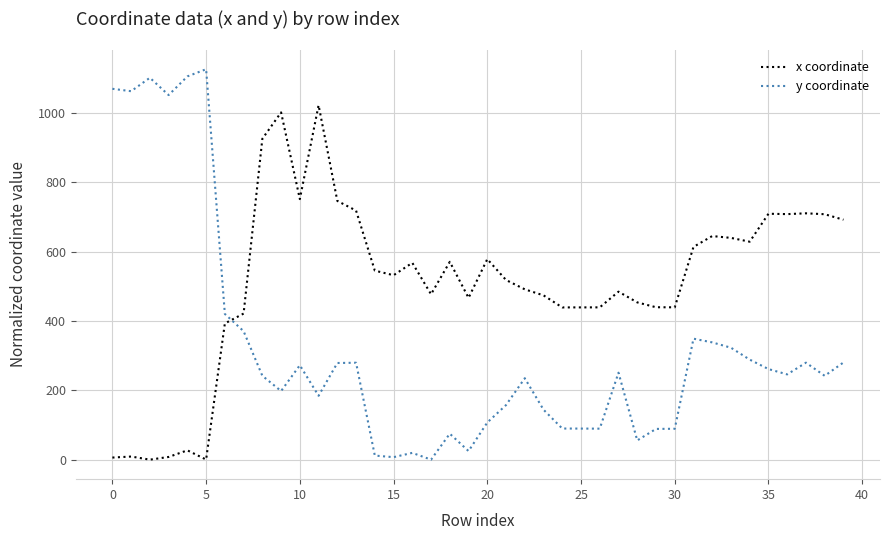

How many distinct data groups are displayed?

2